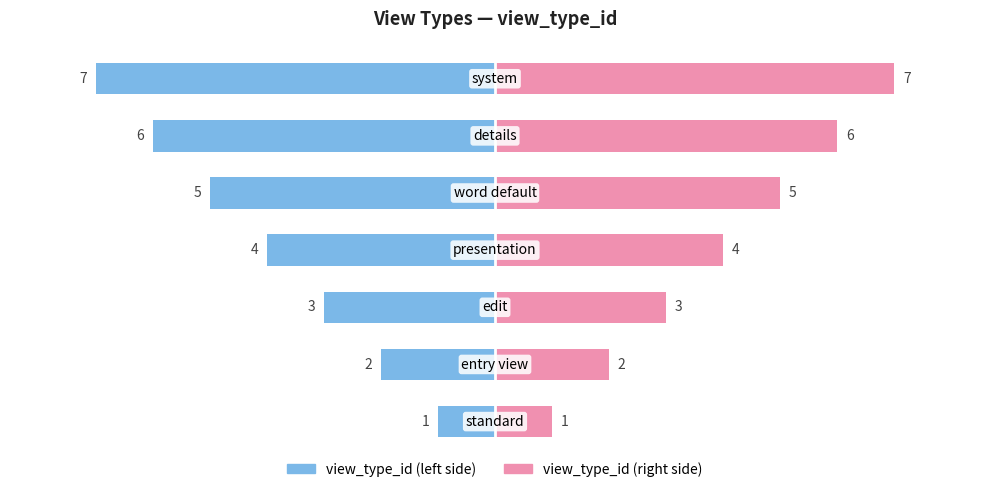

Count the view_type_id (right) values in the range 2 to 6.

5